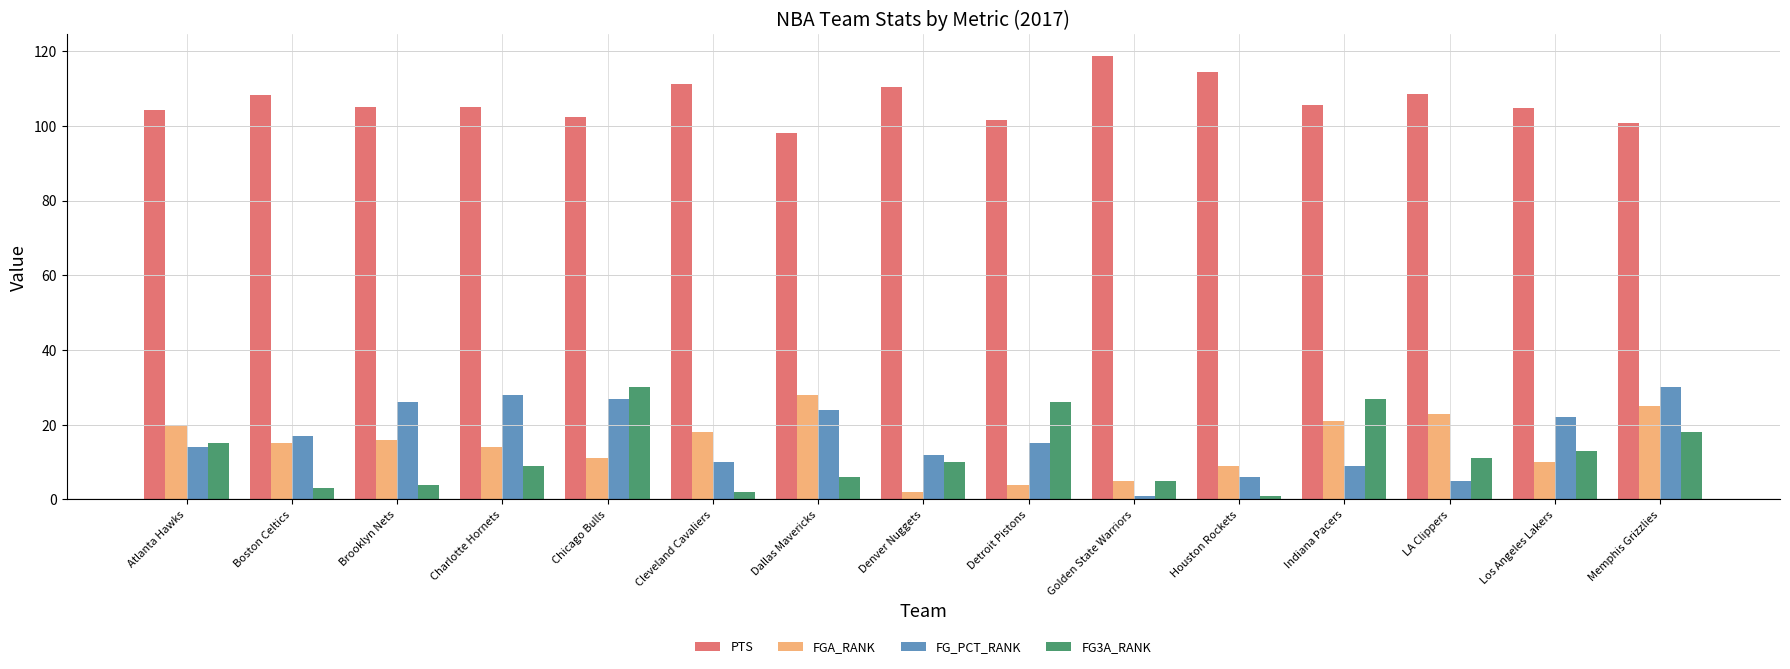

Between Brooklyn Nets and Detroit Pistons, which series saw the biggest shift?

FG3A_RANK